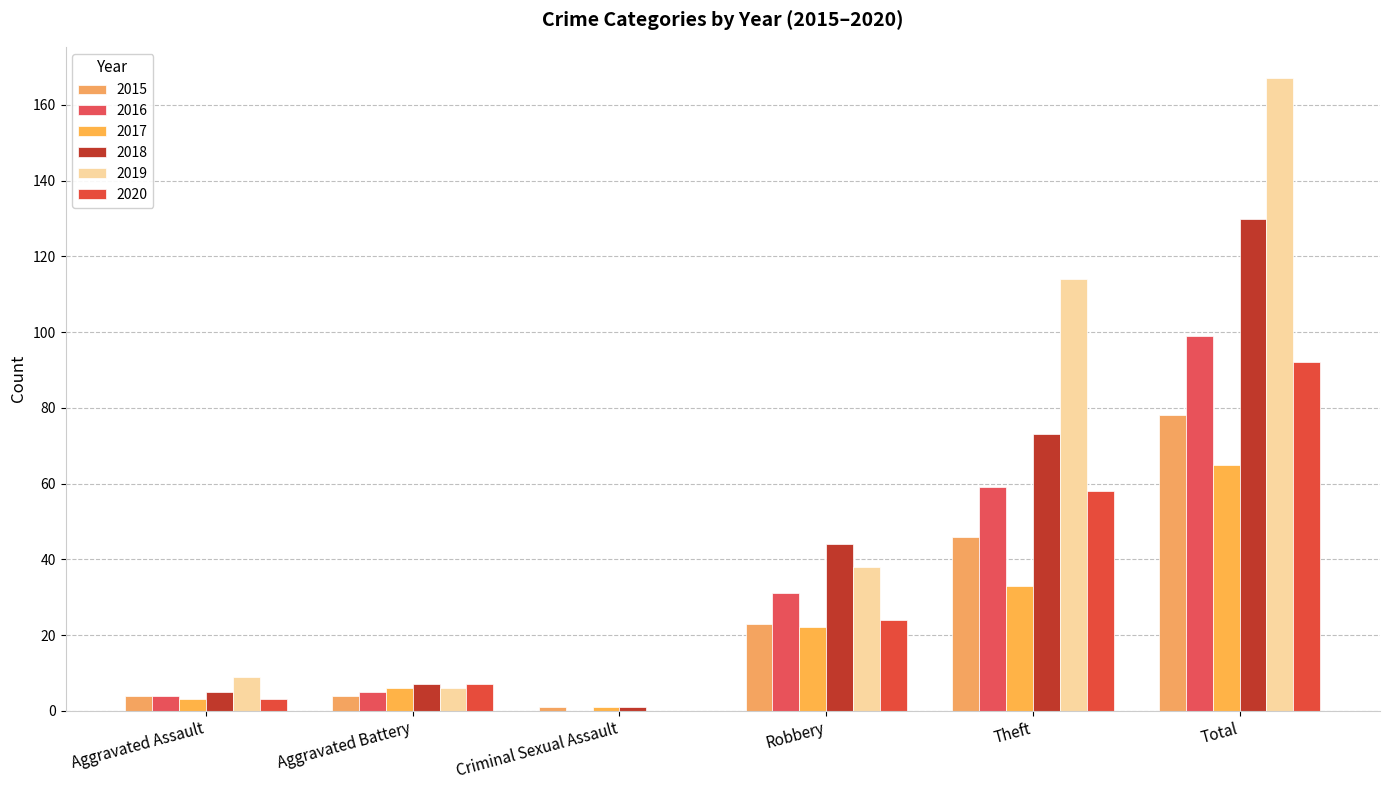

Are the bars horizontal?

No